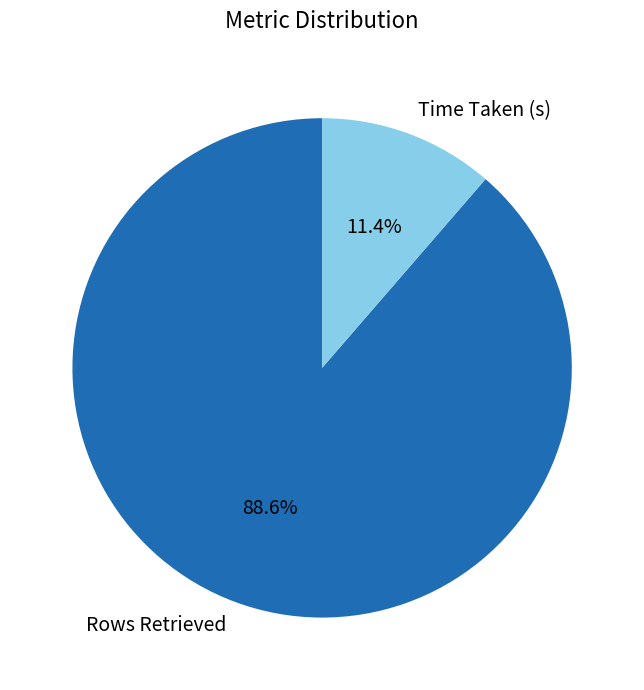

Which category accounts for the majority?

Rows Retrieved